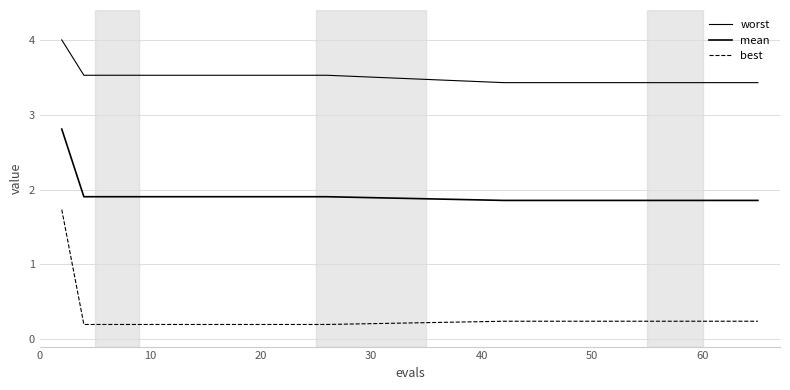

How many lines are shown in the chart?

3